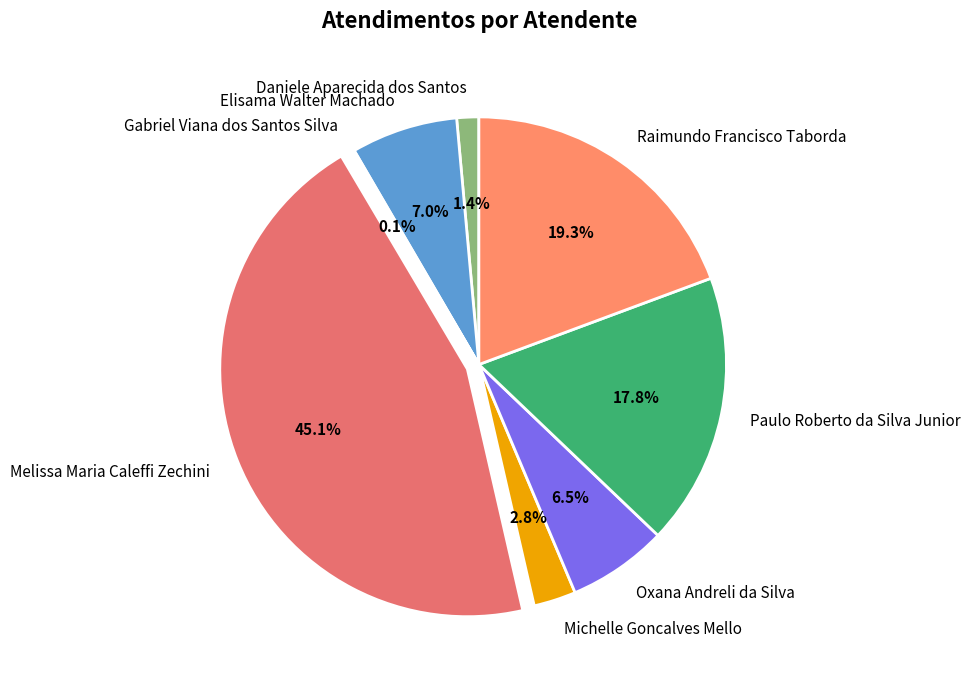

Is the sum of Melissa Maria Caleffi Zechini and Michelle Goncalves Mello greater than half?

No